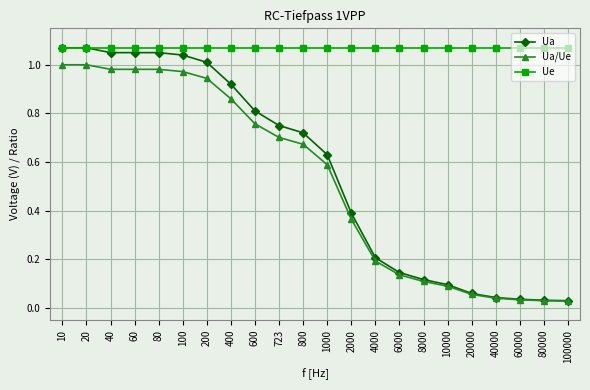

At 600, list the series in order from smallest to largest.

Ua/Ue, Ua, Ue